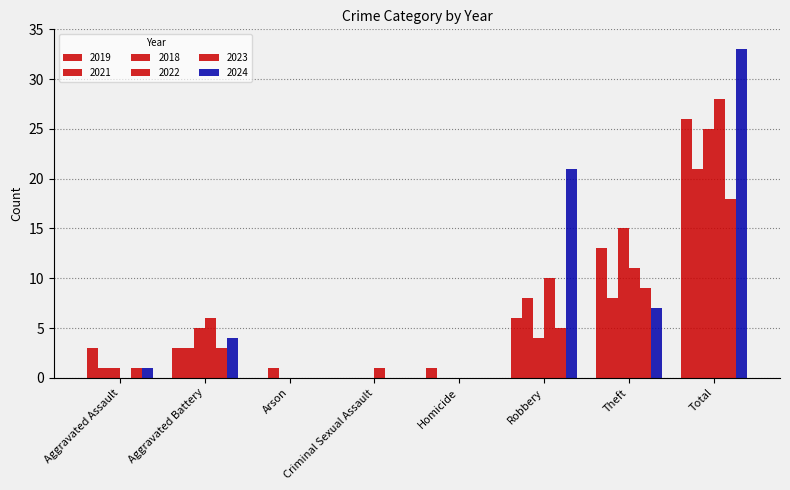

Does the chart contain stacked bars?

No